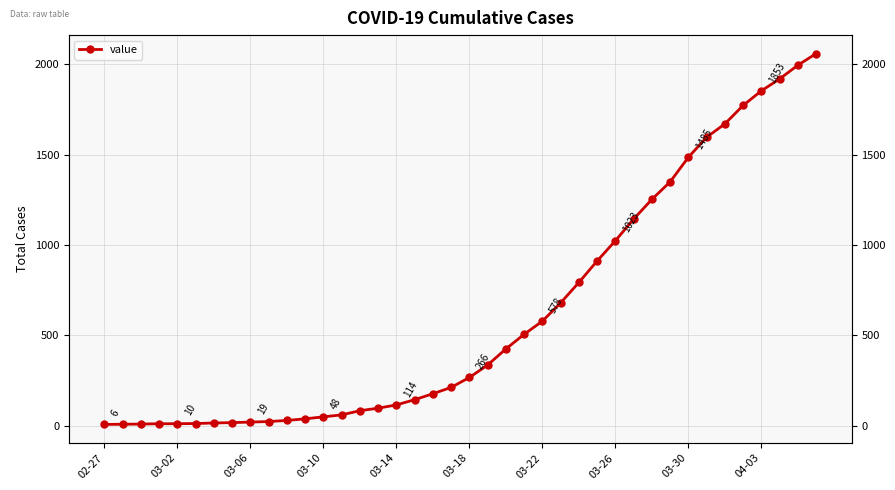

What position from the left is 02-27?

1